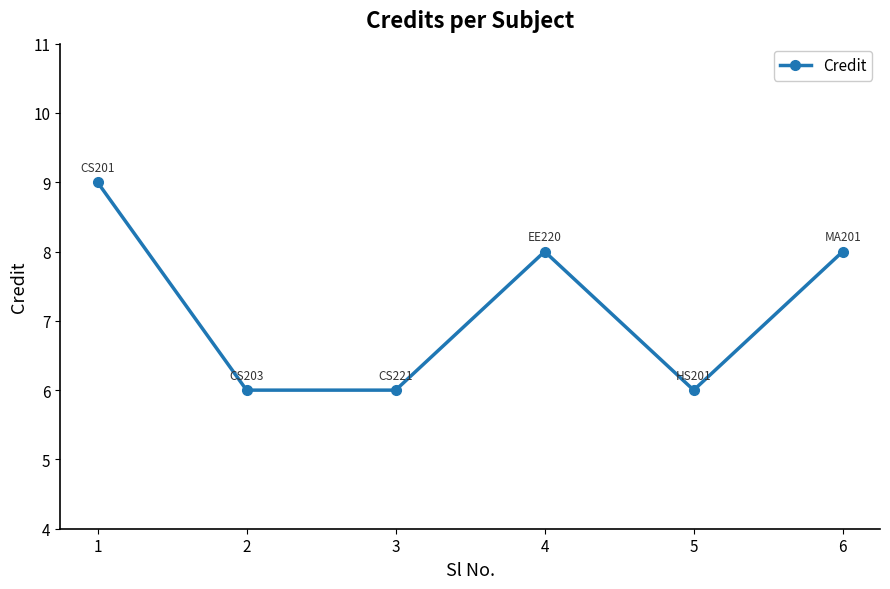

What value does the data have at 2?

6